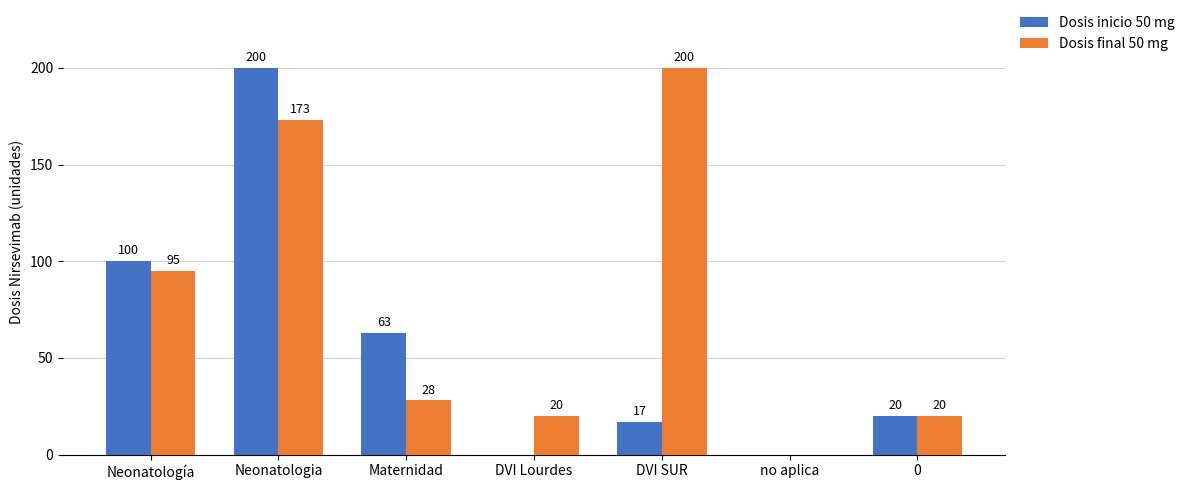

Which series has the largest total across all categories?

Dosis final 50 mg